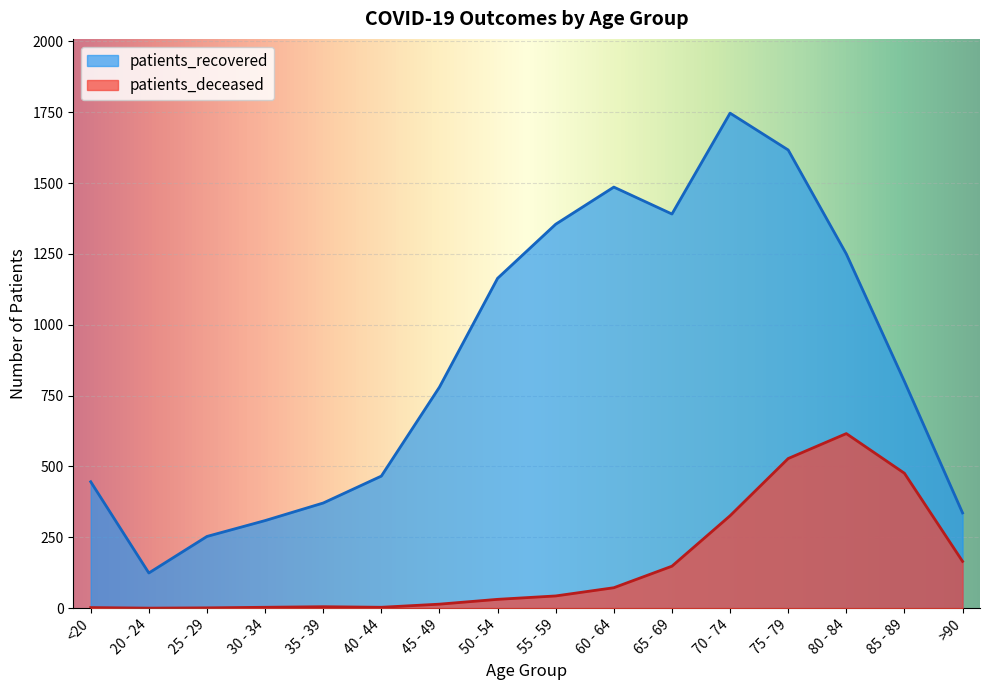

How many lines are shown in the chart?

2